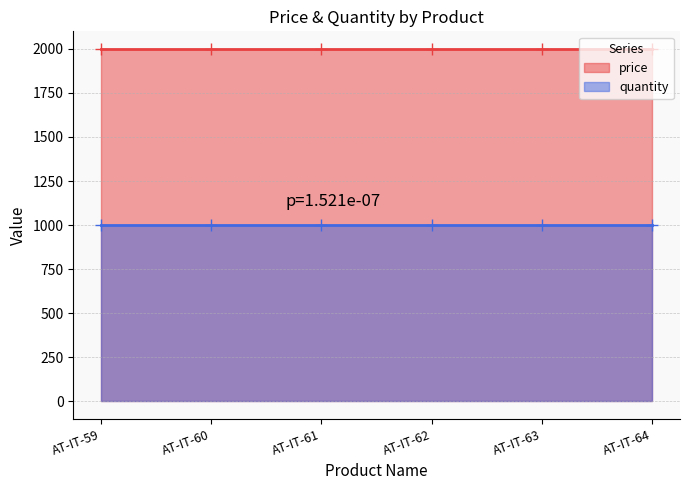

True or false: price and quantity intersect in this chart.

False